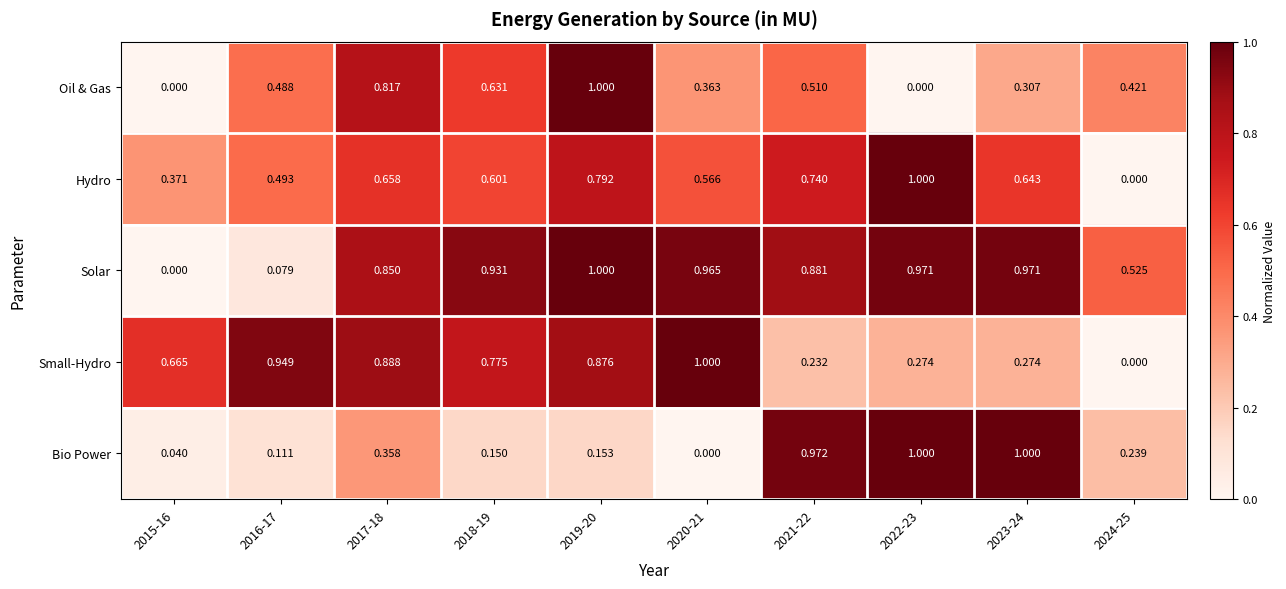

At 2020-21, list the series in order from smallest to largest.

Bio Power, Oil & Gas, Hydro, Solar, Small-Hydro